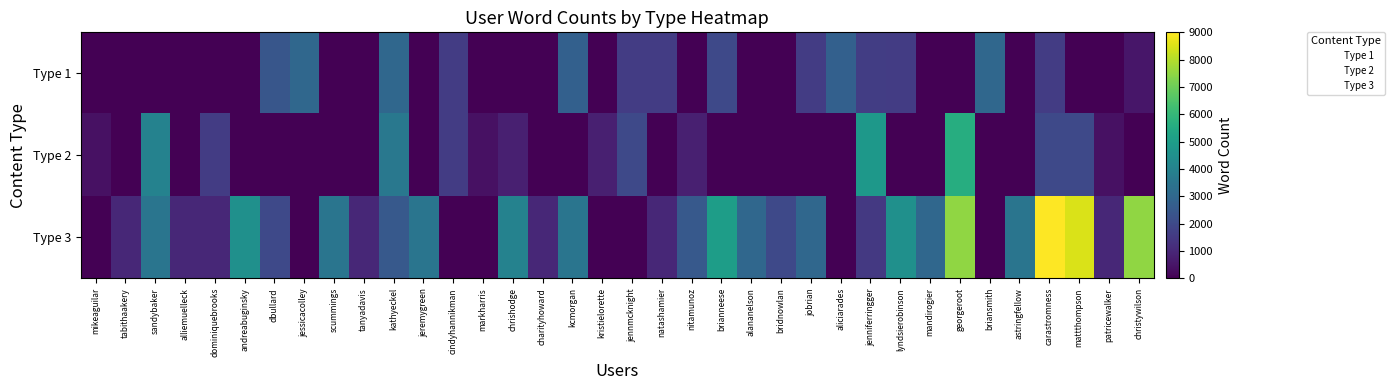

What is the total value across all series at carastromness?

12603